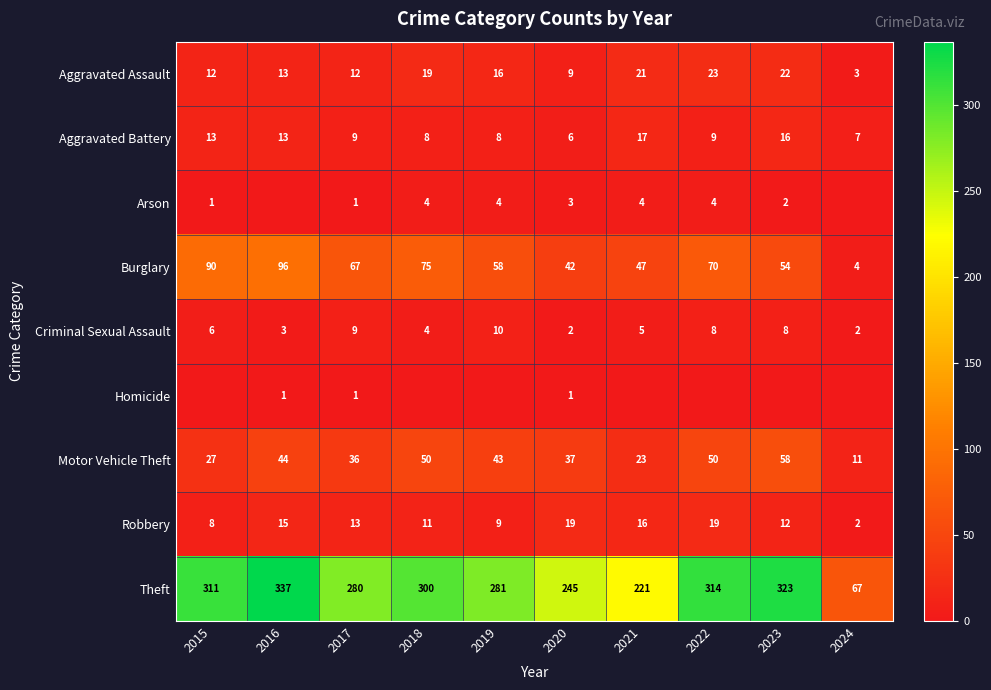

How many values in the Aggravated Battery series are below 9?

4